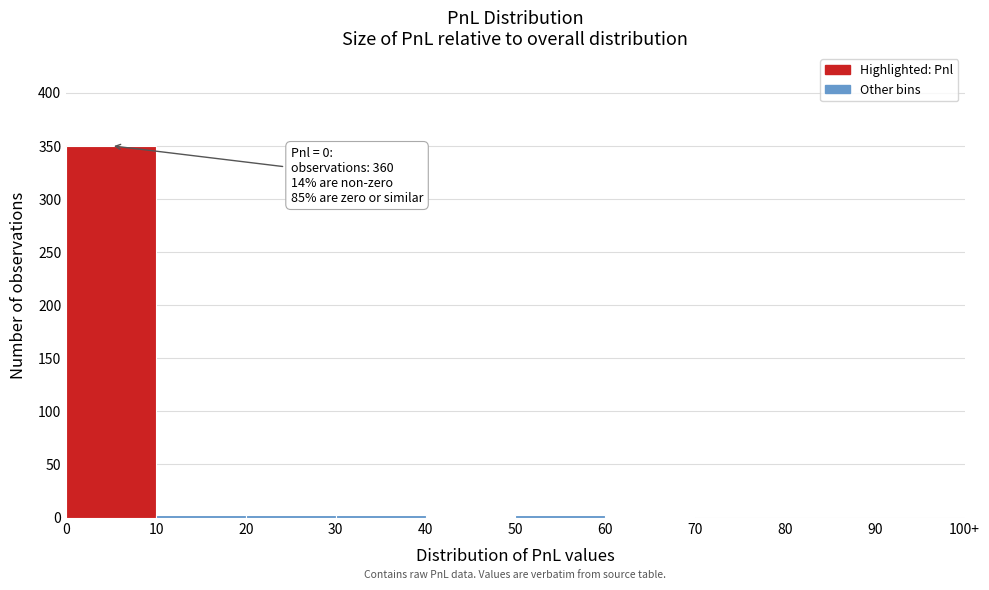

What is the maximum value shown in the chart?

350